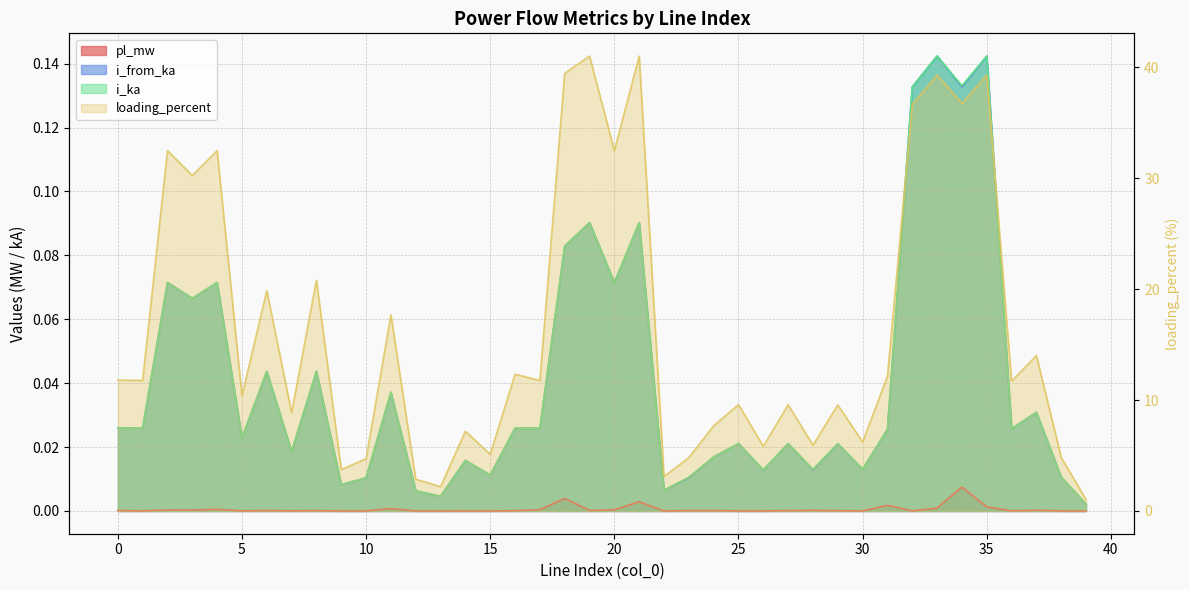

Which category has the highest value in the i_ka series?

33